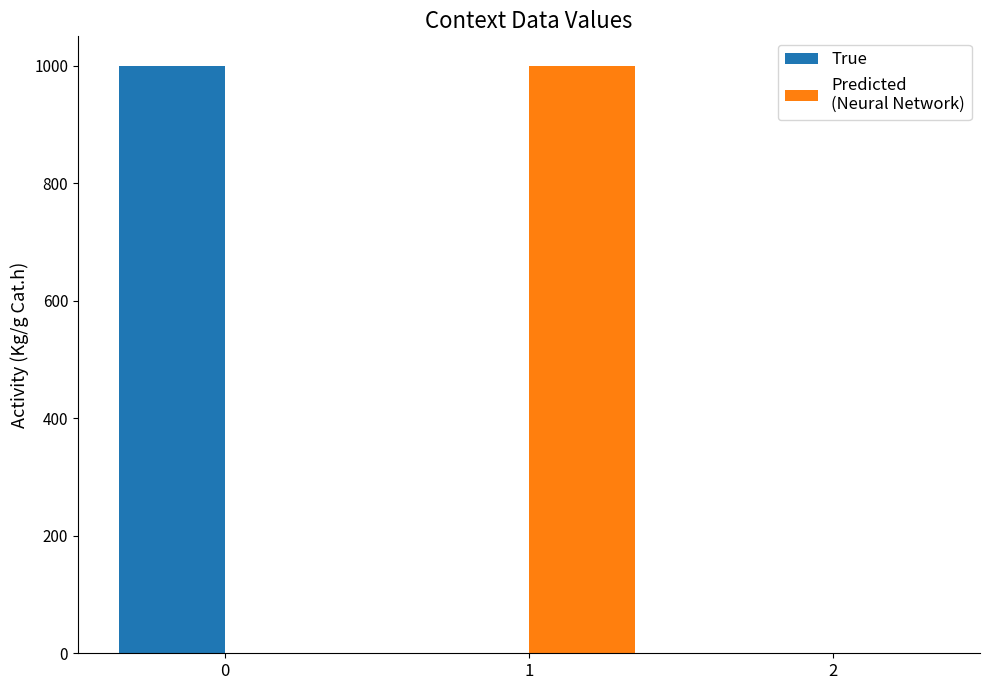

Are the bars grouped side by side (vs. stacked)?

Yes